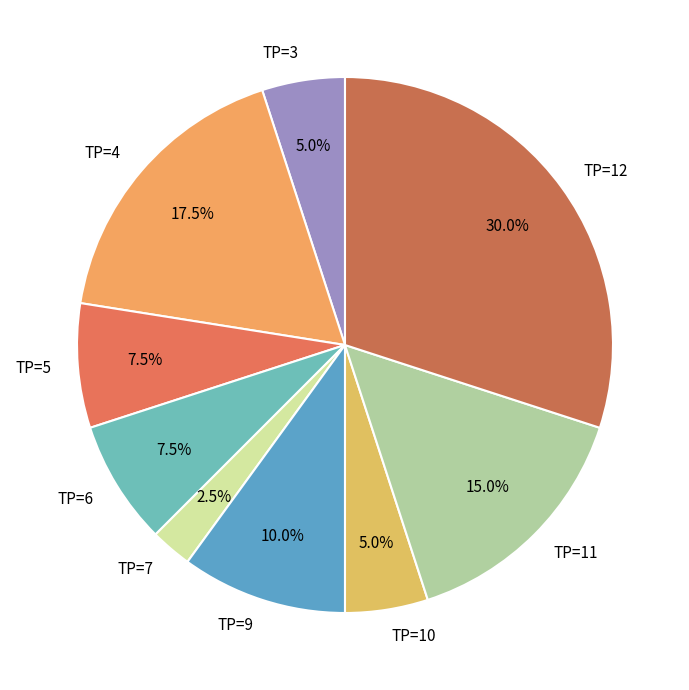

How many slices are in this pie chart?

9